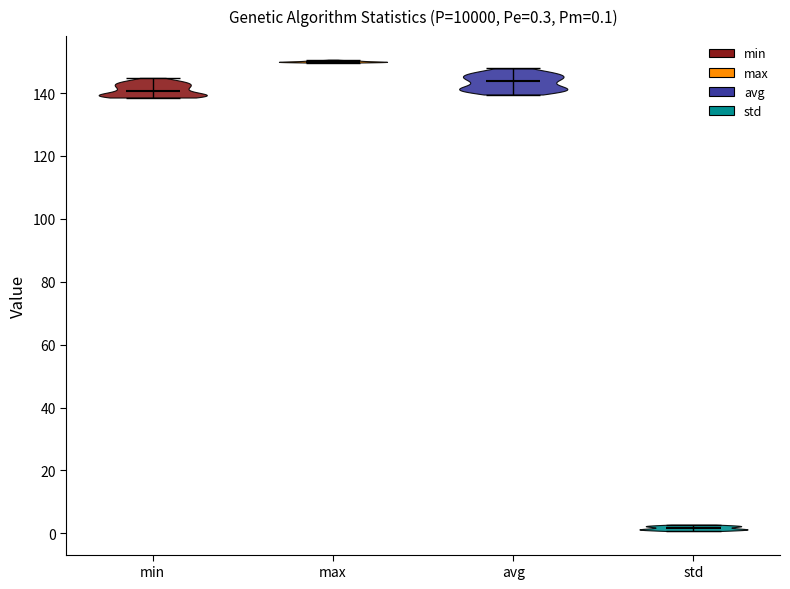

Which violin has the highest median line?

max